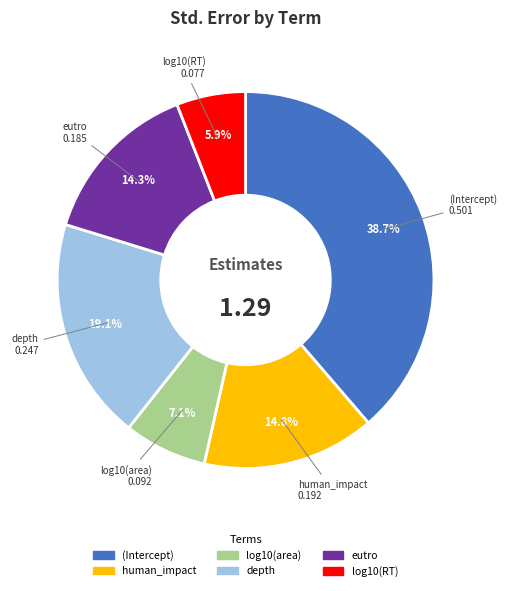

Rank the categories by value from lowest to highest.

log10(RT), log10(area), eutro, human_impact, depth, (Intercept)